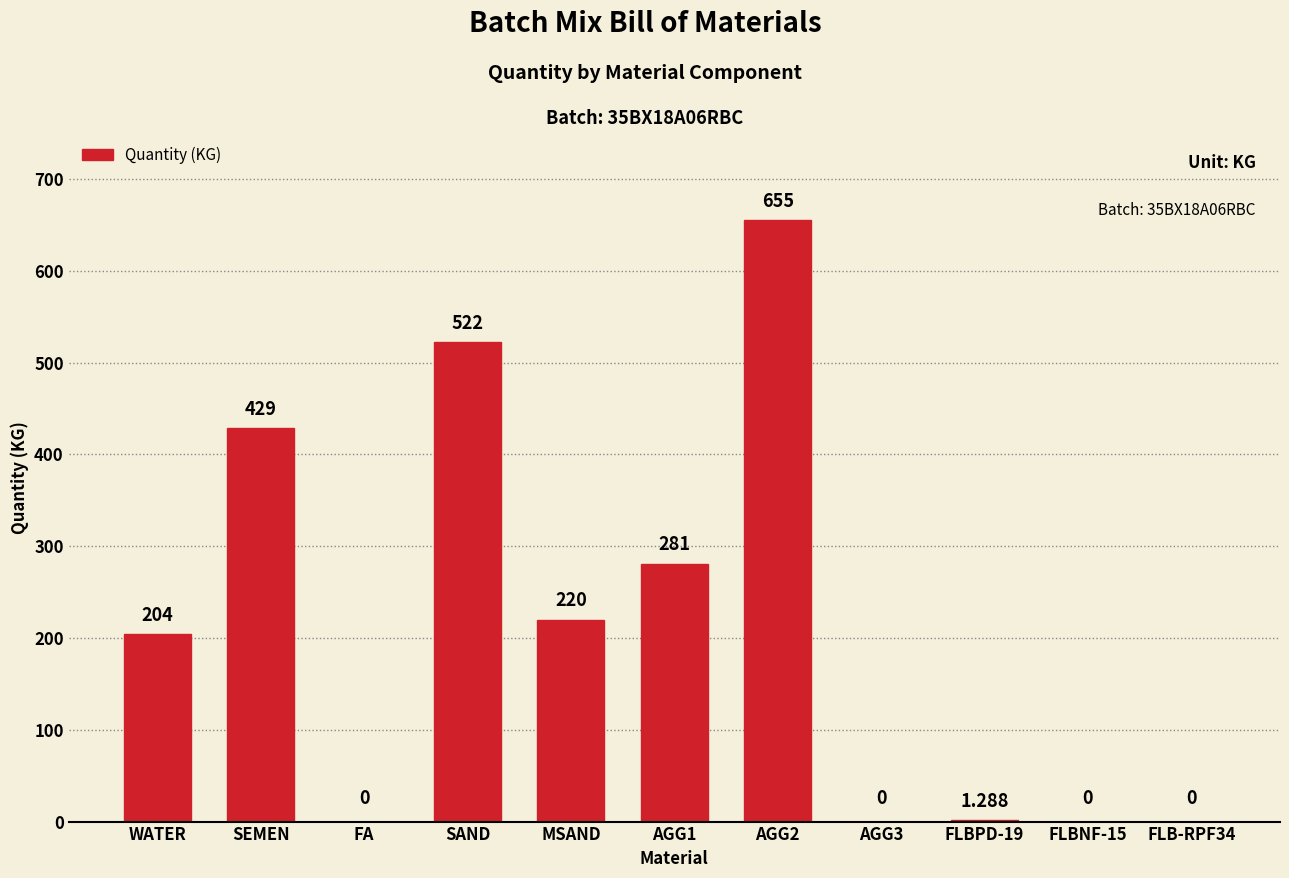

Which label corresponds to the largest value in the chart?

AGG2